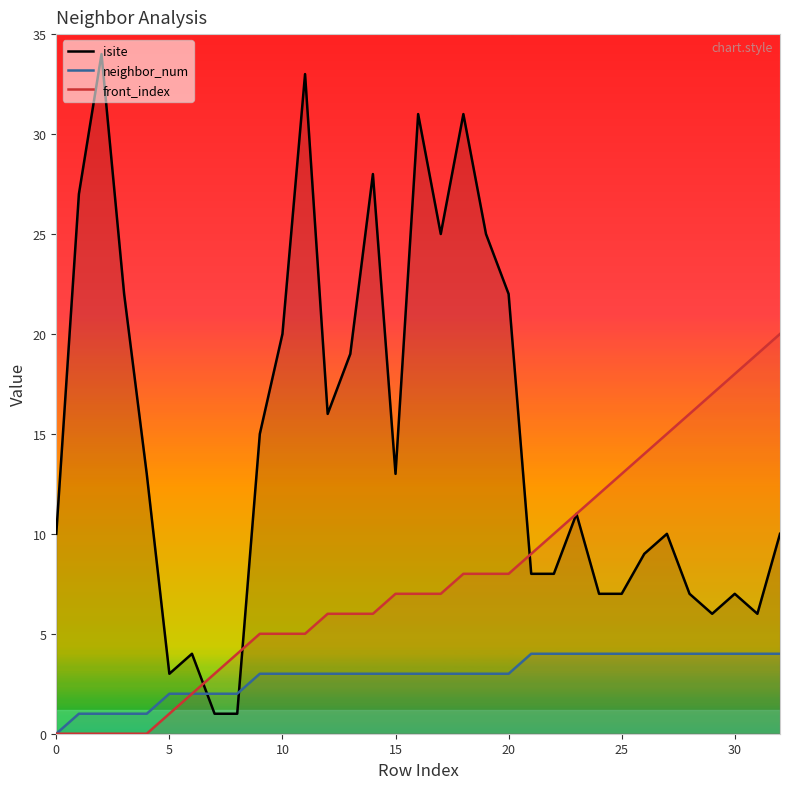

Between 11 and 22, which series saw the biggest shift?

isite